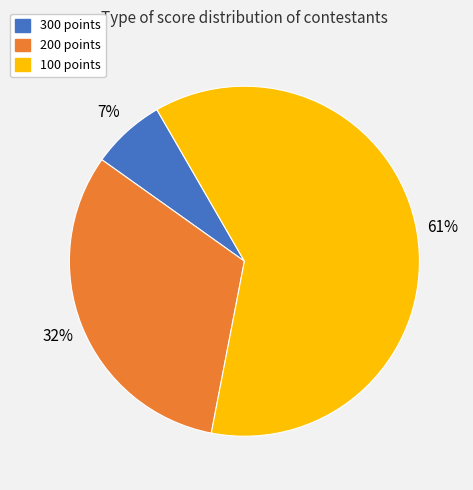

To the nearest percent, what percentage of the pie is 100 points?

61%